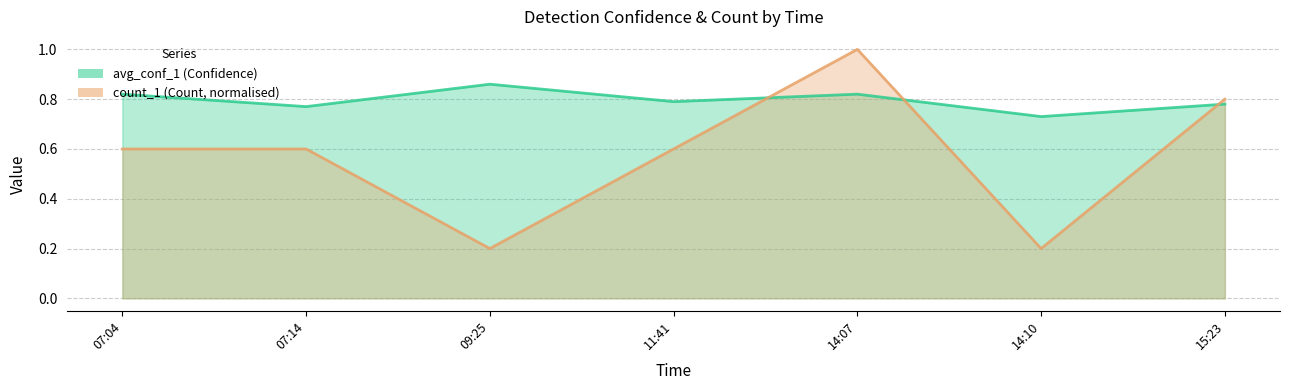

At which category does the chart reach its peak across all series?

14:07